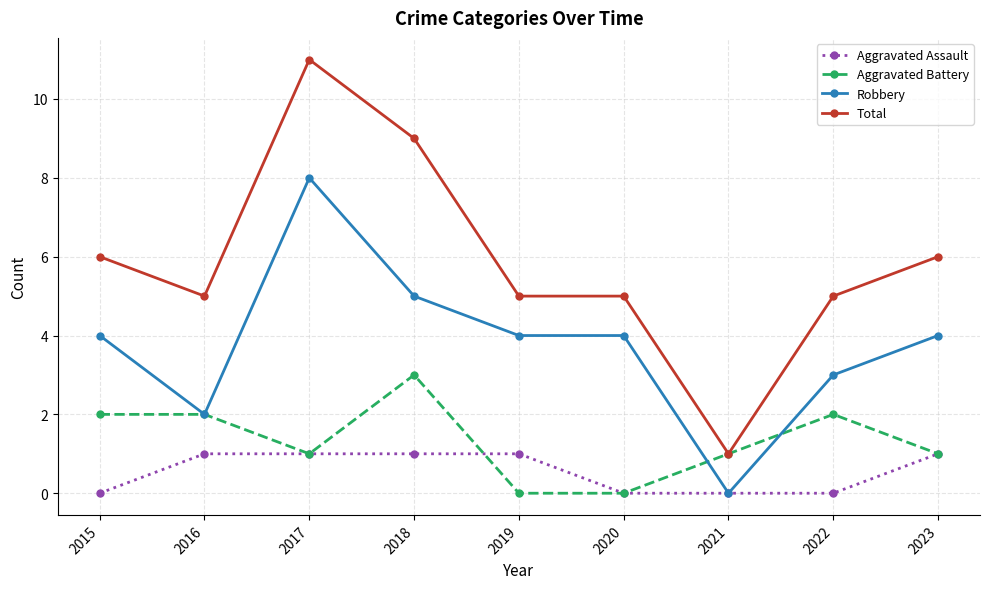

Which series has the largest range (max minus min)?

Total